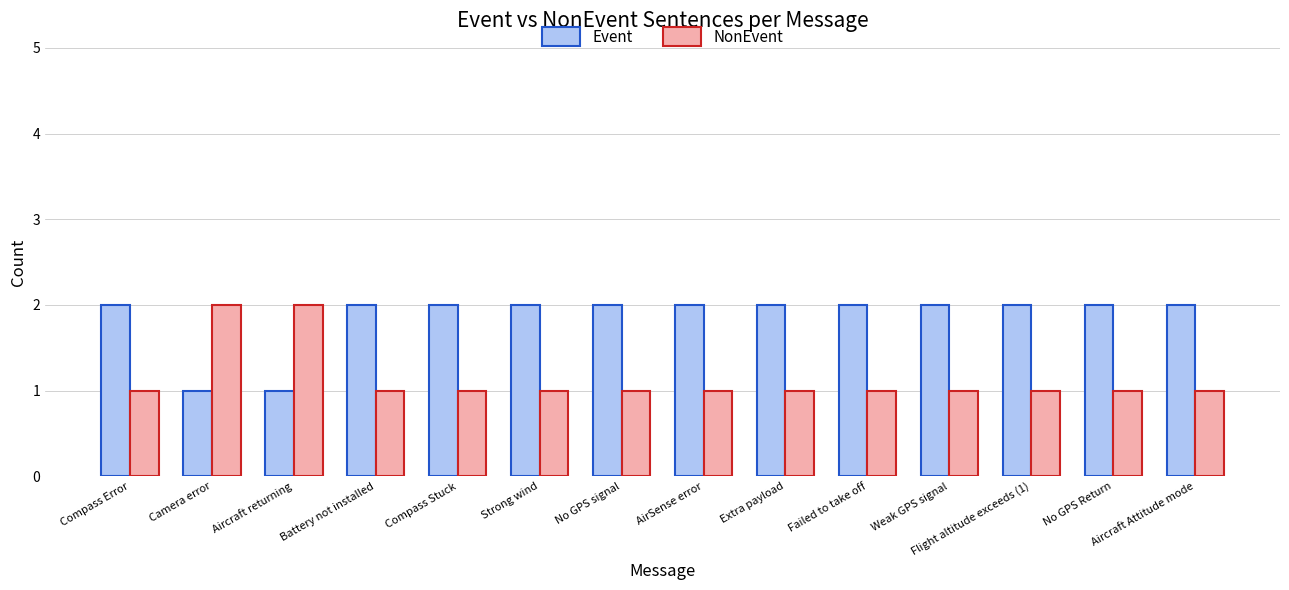

Are the bars horizontal?

No